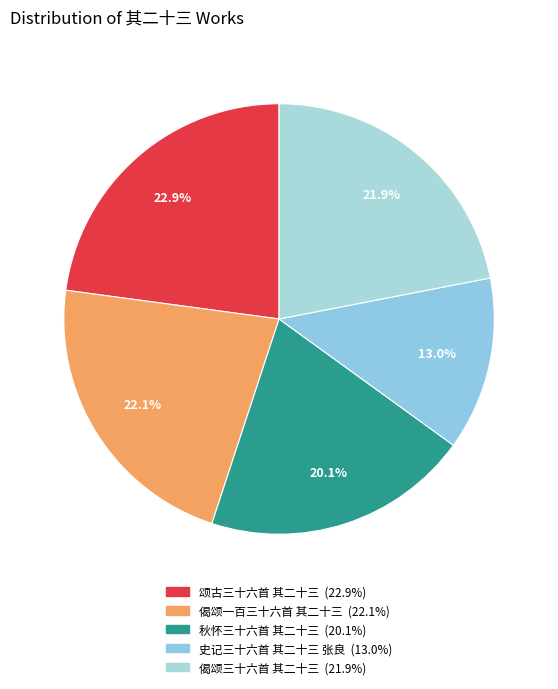

Combined, what portion of the pie is 秋怀三十六首 其二十三 and 史记三十六首 其二十三 张良?

33.1%